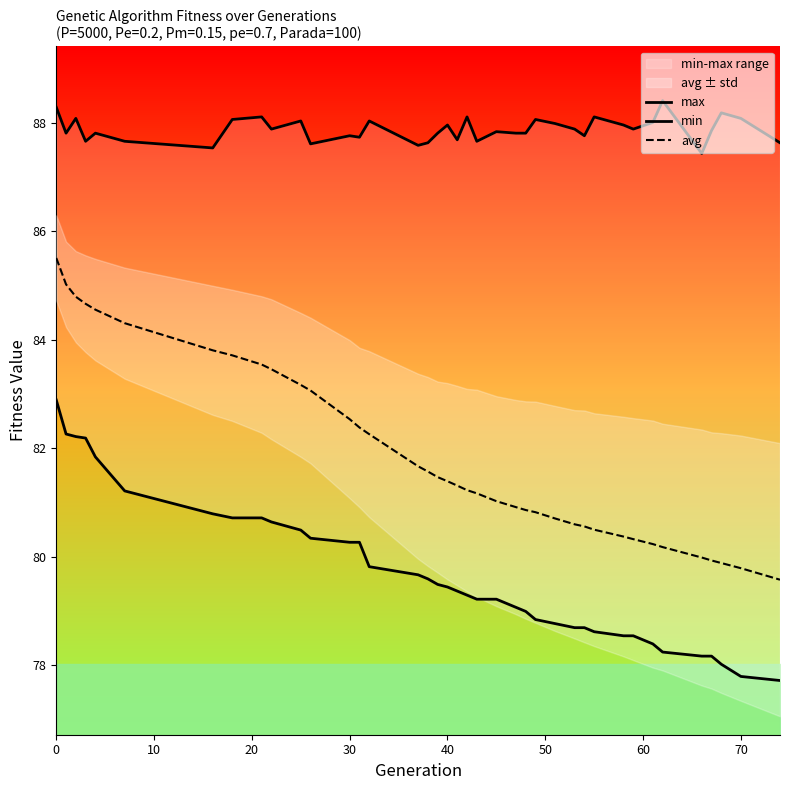

What is the maximum value for avg?

85.5